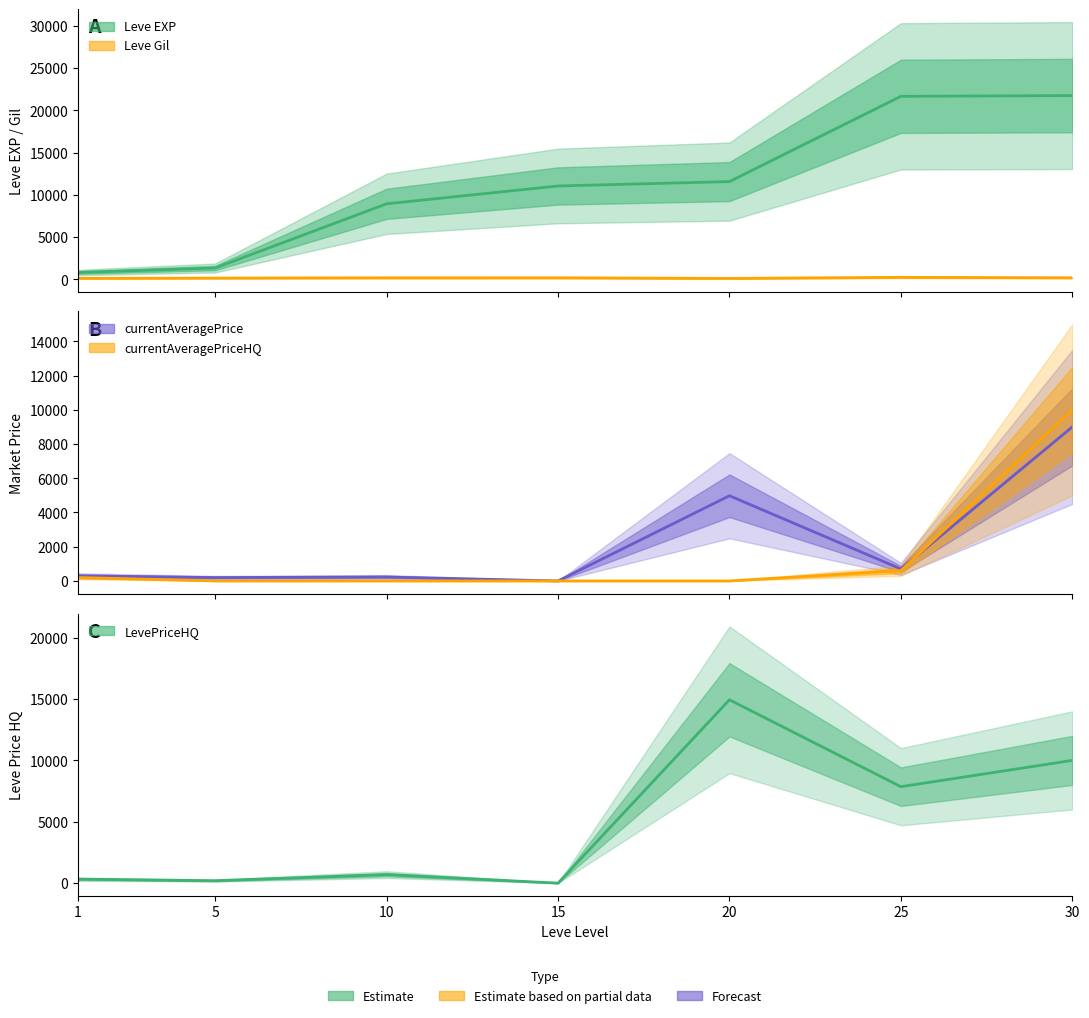

Reading left to right, extract all data points from this chart.

Leve EXP: 1=800.0	5=1330.0	10=8930.0	15=11040.0	20=11560.0	25=21650.0	30=21740.0
Leve Gil: 1=113.0	5=140.0	10=169.0	15=172.0	20=101.0	25=229.0	30=175.0
currentAveragePrice: 1=300.0	5=197.6	10=231.2	15=0.0	20=4979.0	25=700.8	30=8999.8
currentAveragePriceHQ: 1=200.0	5=0.0	10=0.0	15=0.0	20=0.0	25=600.0	30=9999.0
LevePriceHQ: 1=325.0	5=197.6	10=693.7	15=0.0	20=14937.0	25=7857.8	30=9999.0